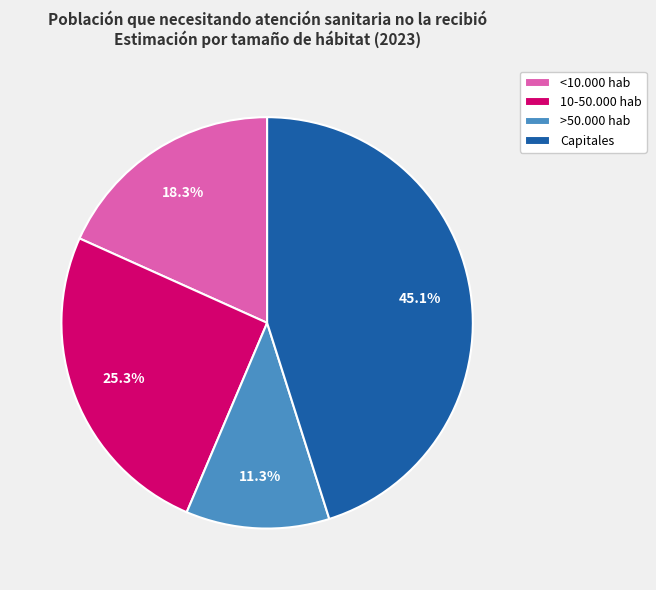

To the nearest percent, what is the difference between the largest and smallest slice percentages?

34%